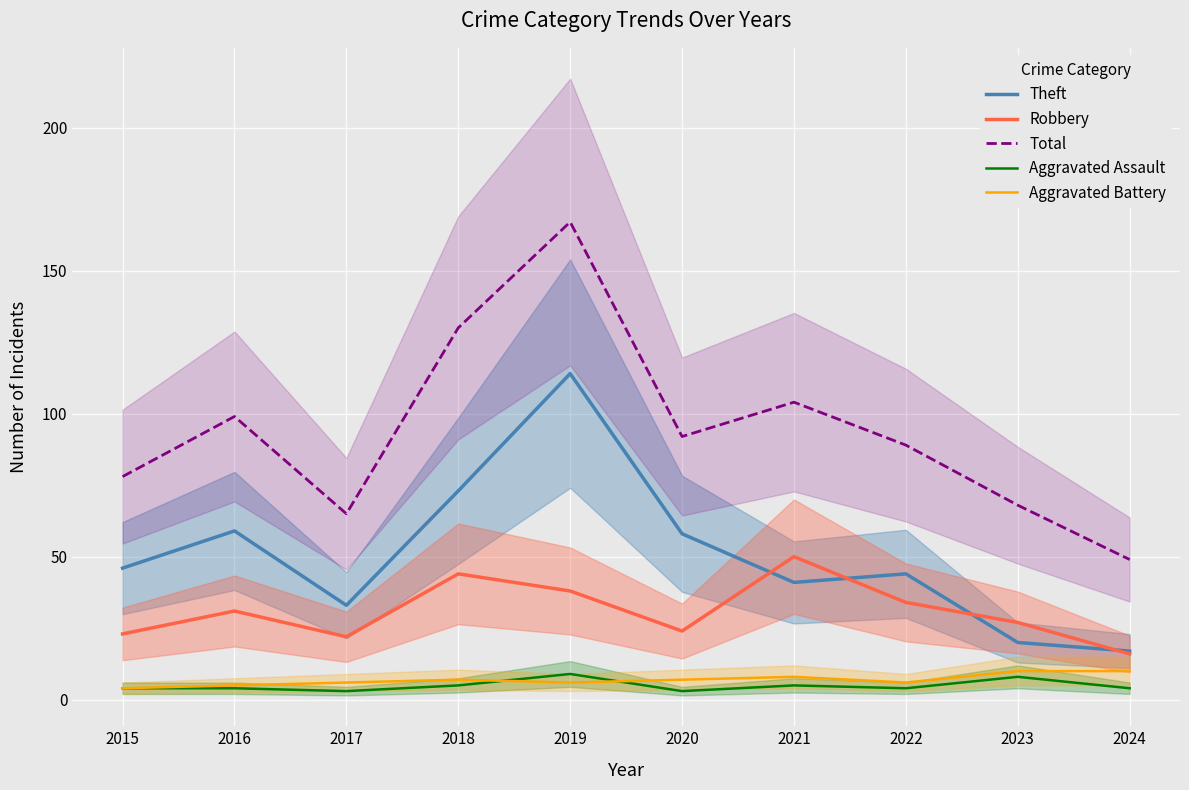

Is it true that Aggravated Battery equals 6 at 2017?

True